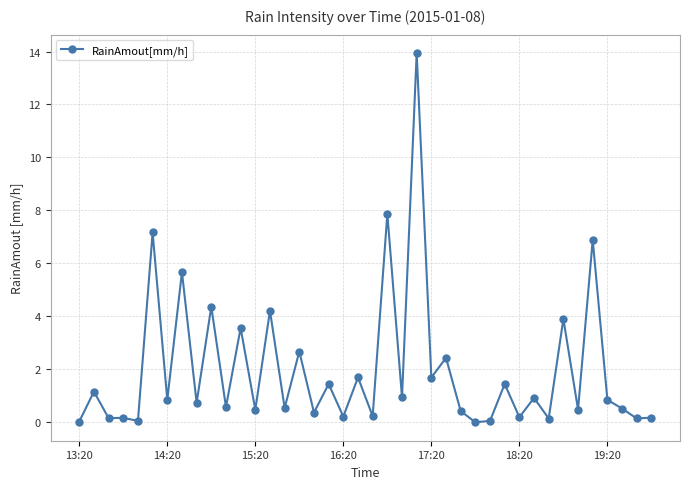

What is the difference between the maximum and minimum values?

14.0